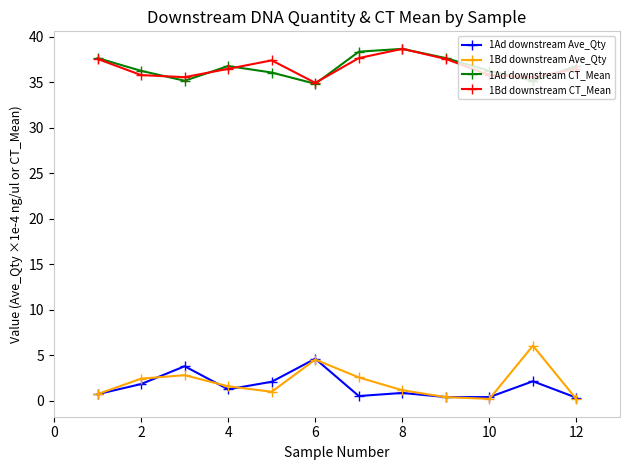

At how many categories does at least one series exceed 21?

12